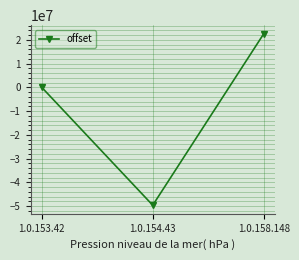

The chart shows a value of 22548889 at 1.0.158.148. True or false?

True